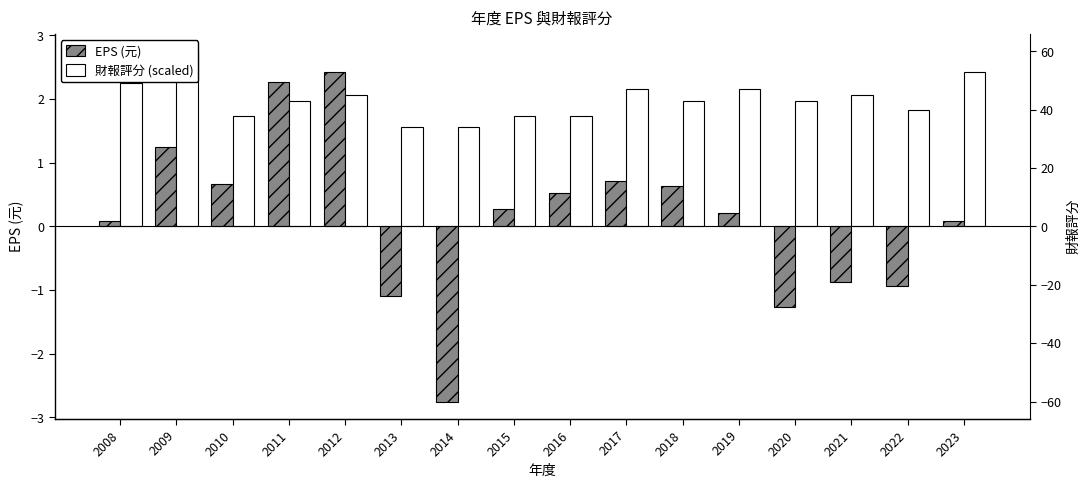

True or false: EPS (元) has a value of 1.0 at 2017.

False